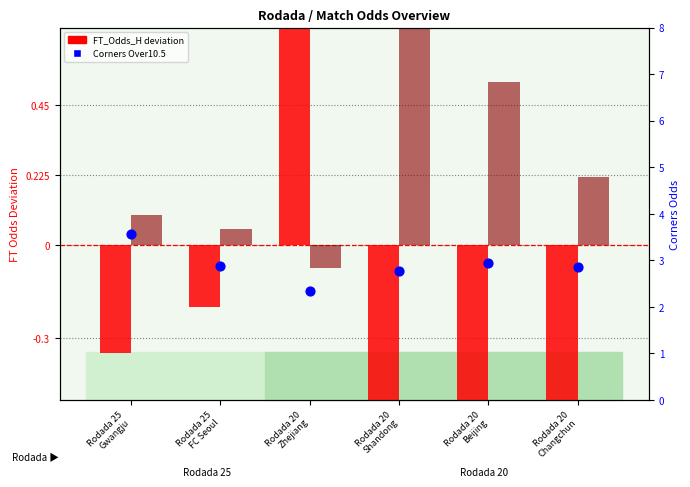

Which series reaches the minimum Y coordinate?

FT_Odds_H (dev)